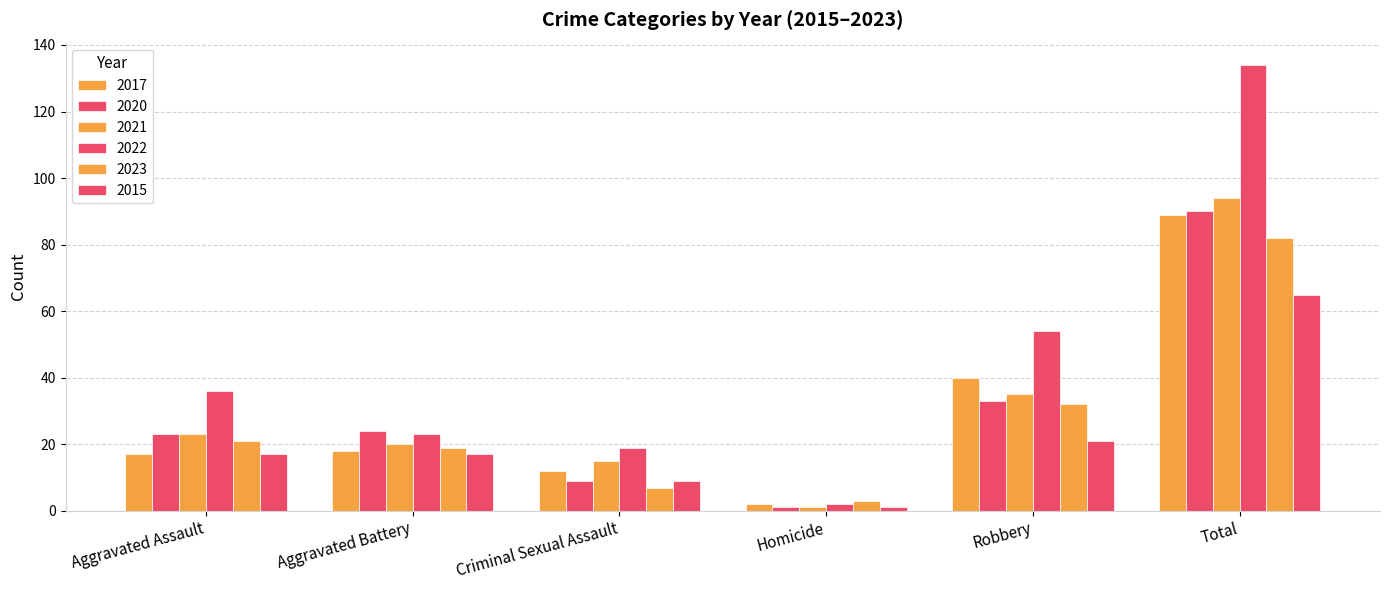

Rank the series by their maximum value, from lowest to highest.

2015, 2023, 2017, 2020, 2021, 2022